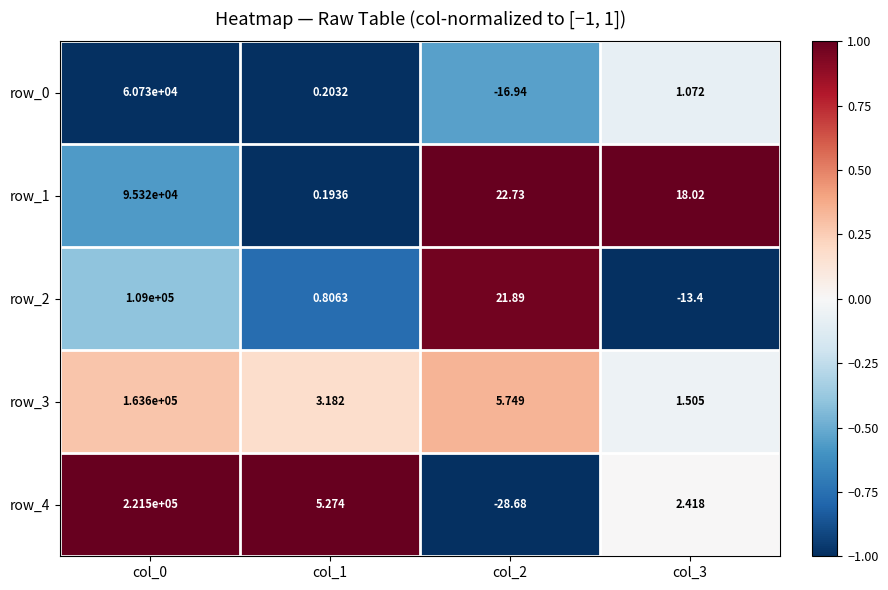

How many negative values does the row_2 series have?

1